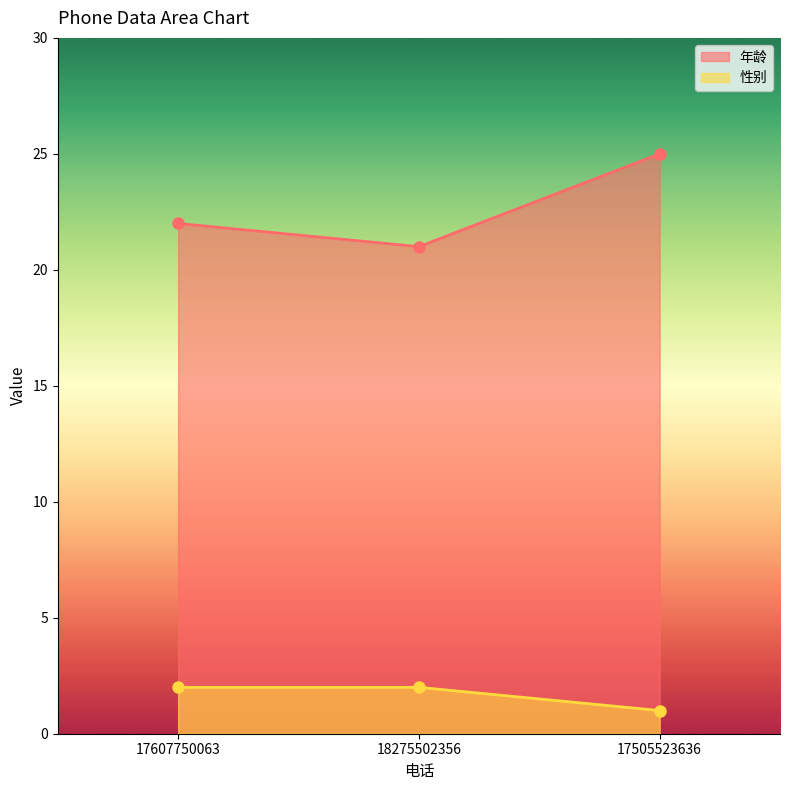

What is the difference between the 性别 values at 18275502356 and 17505523636?

1